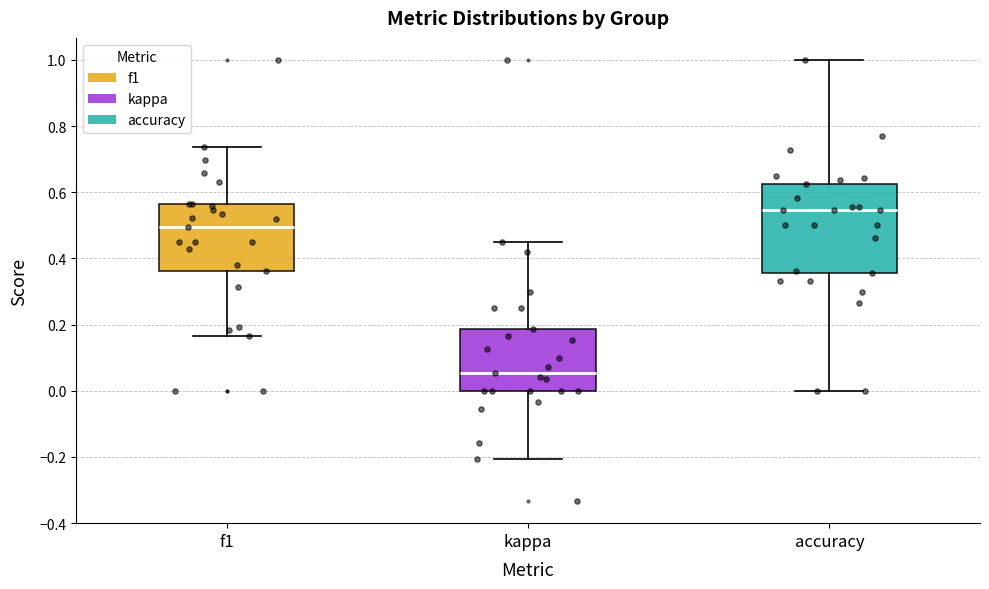

Reading left to right, transcribe this box plot: for each box, give where its median line is, the range the box spans, and where its two whiskers end, as read against the y-axis. The values are not printed on the chart, so give them approximately, as read against the axis.

f1: median 0.50, box 0.36 to 0.56, whiskers 0.16 to 0.74
kappa: median 0.06, box 0.00 to 0.18, whiskers -0.20 to 0.46
accuracy: median 0.54, box 0.36 to 0.62, whiskers 0.00 to 1.00